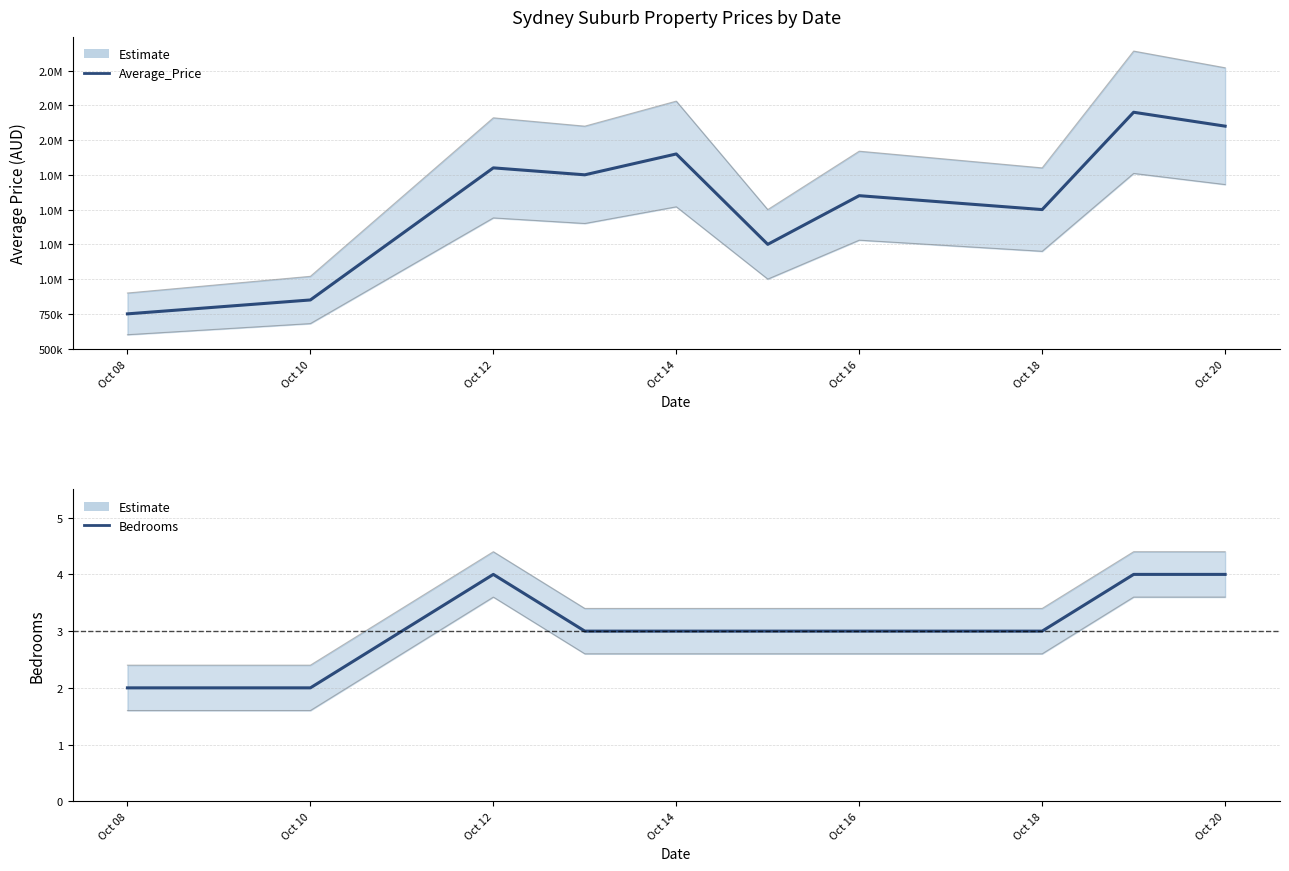

How many interior local valleys does the Average_Price series have?

3